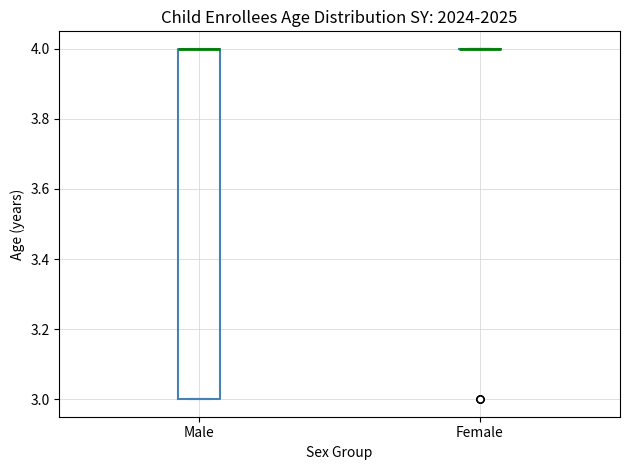

Where is the upper edge of the box for Male on the y-axis? The values are not printed on the chart, so give them approximately, as read against the axis.

4